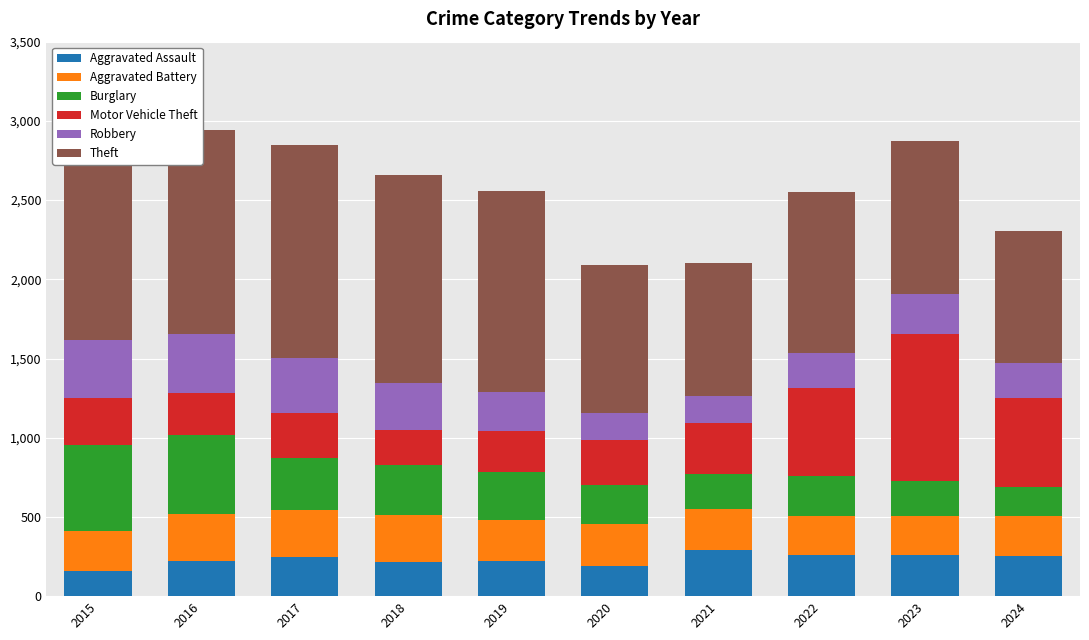

What is the maximum value for Aggravated Assault?

289